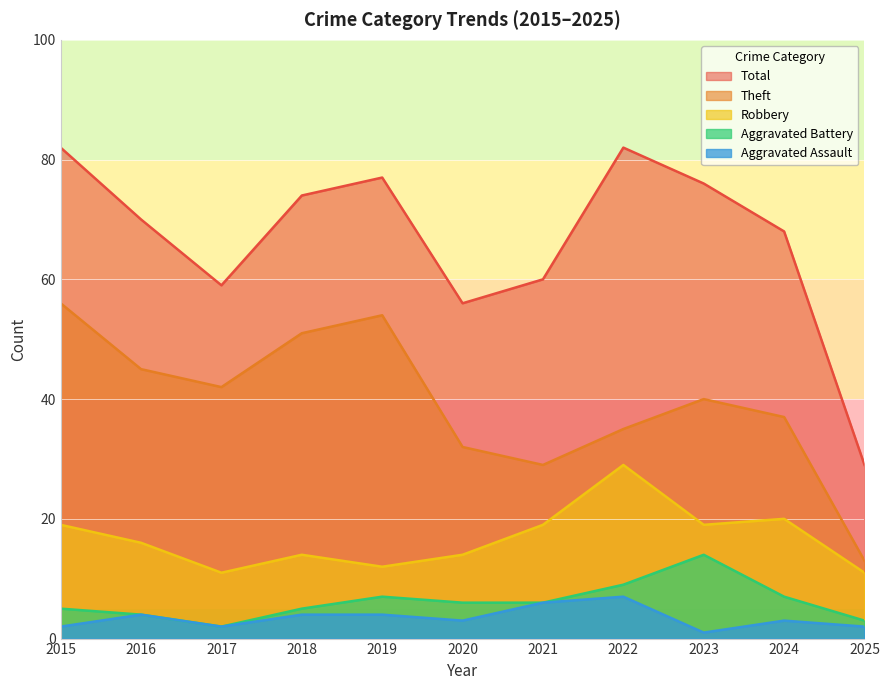

List the series in order of their peak value, highest first.

Total, Theft, Robbery, Aggravated Battery, Aggravated Assault